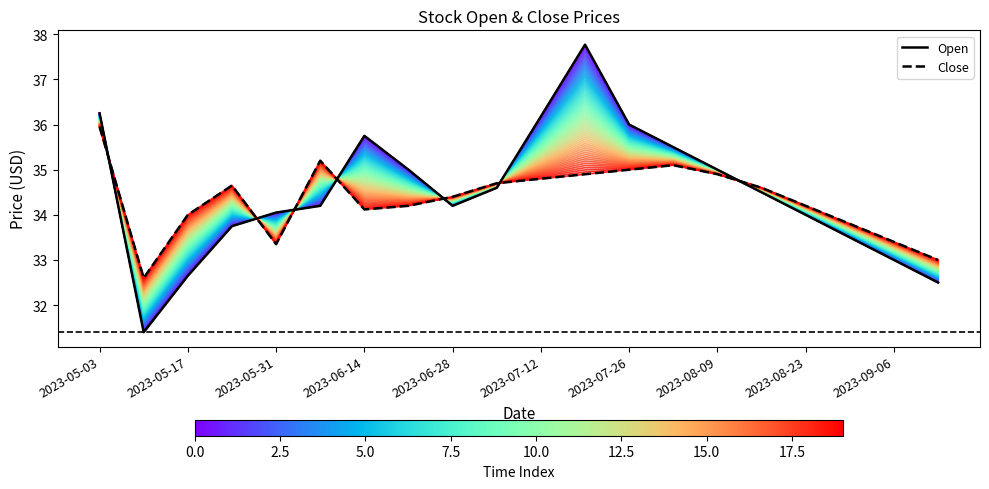

What are all the series names shown in the legend?

Open, Close